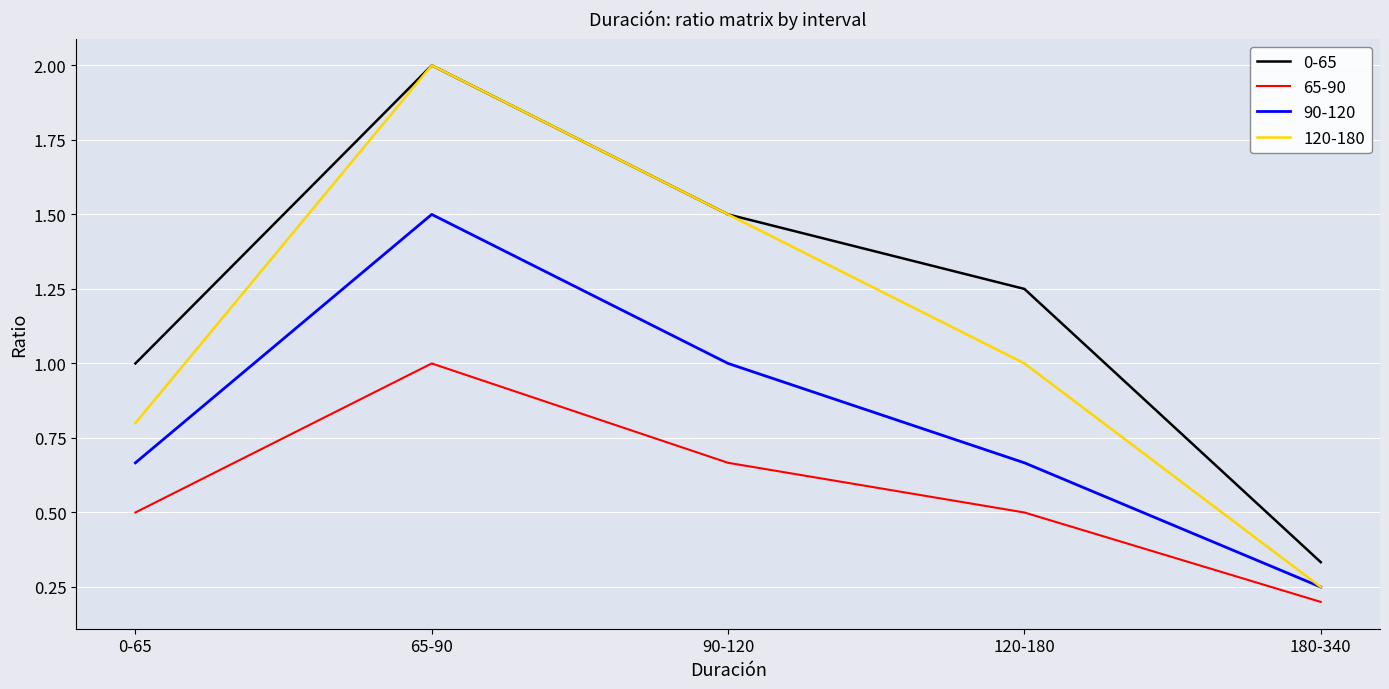

True or false: 0-65 has a value of 0.7 at 90-120.

False